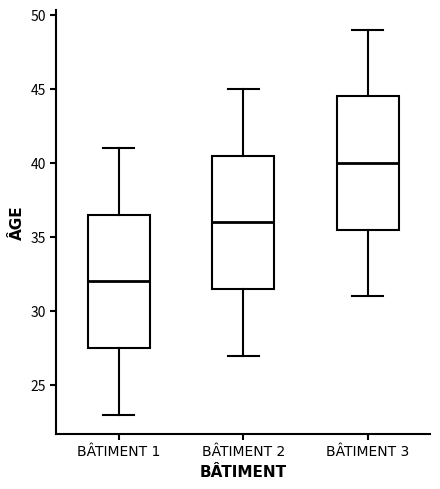

Reading left to right, read every box against the y-axis: the position of its median line, the range the box covers, and the ends of its whiskers. The values are not printed on the chart, so give them approximately, as read against the axis.

BÂTIMENT 1: median 32.0, box 27.5 to 36.5, whiskers 23.0 to 41.0
BÂTIMENT 2: median 36.0, box 31.5 to 40.5, whiskers 27.0 to 45.0
BÂTIMENT 3: median 40.0, box 35.5 to 44.5, whiskers 31.0 to 49.0